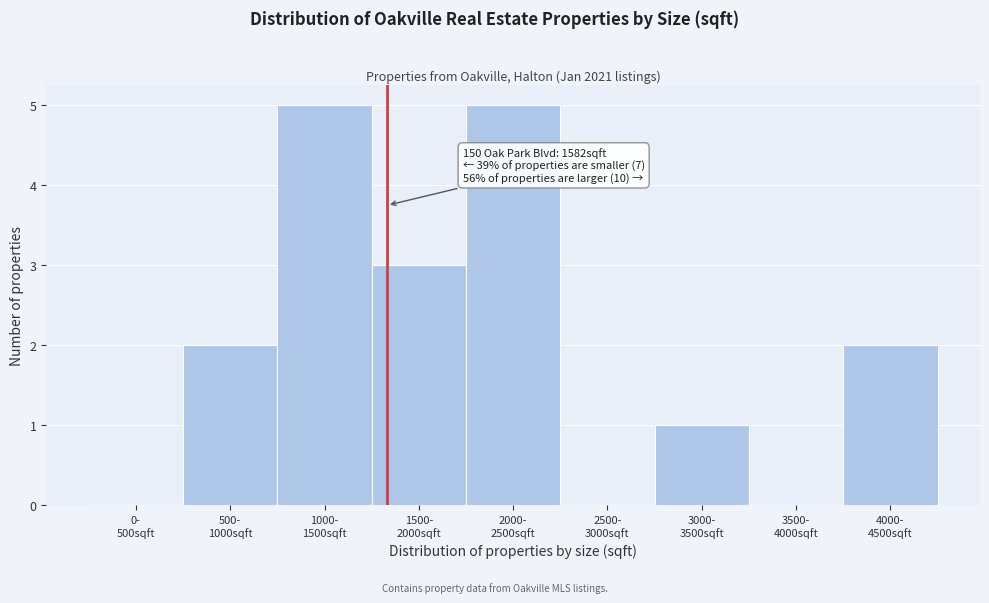

What is the sum of all values?

18